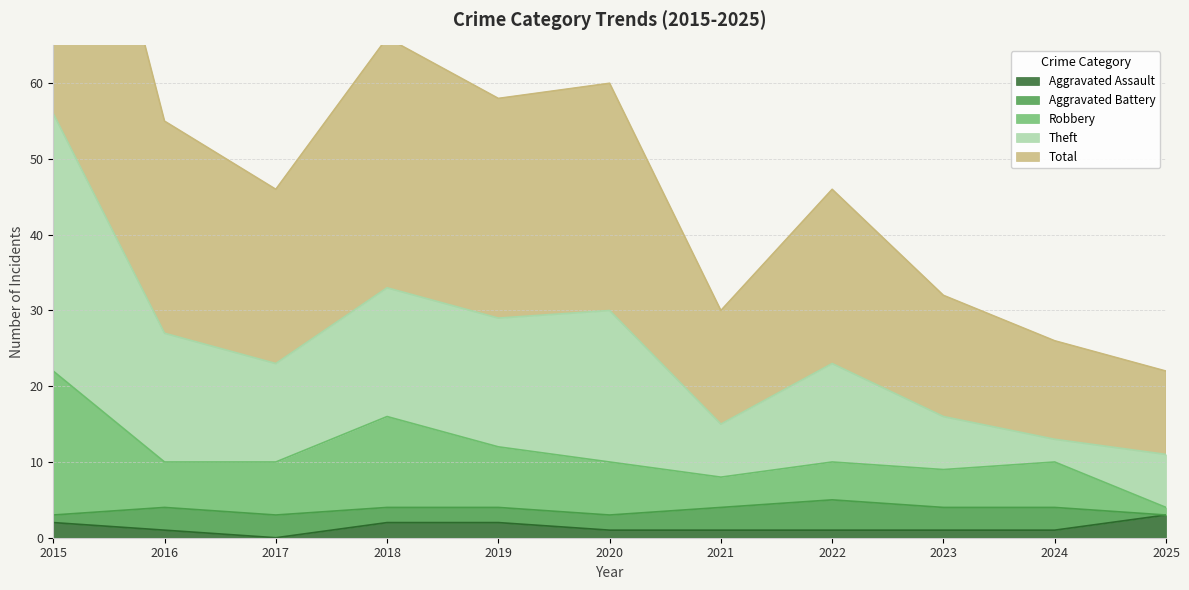

Which series has the largest total across all categories?

Total